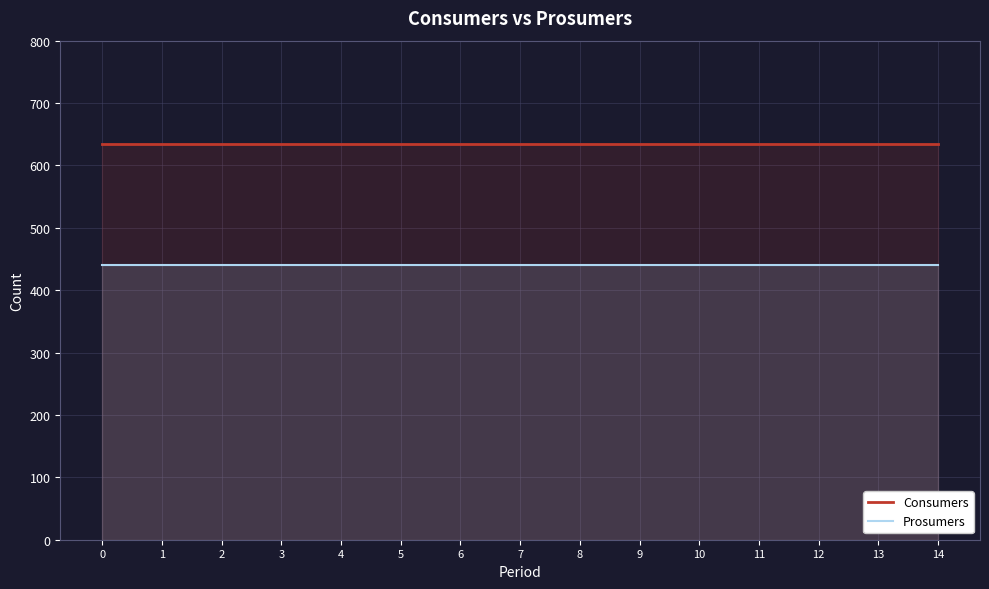

Rank the series by their maximum value, from highest to lowest.

Consumers, Prosumers